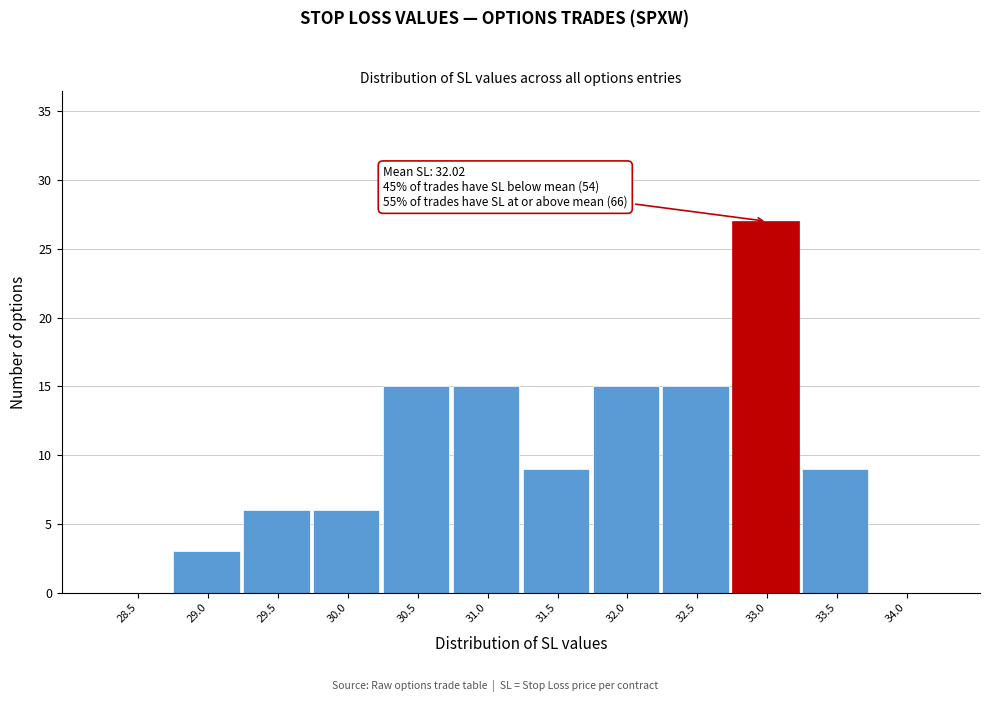

Reading right to left, transcribe all the data shown in this chart.

34.0=0	33.5=9	33.0=27	32.5=15	32.0=15	31.5=9	31.0=15	30.5=15	30.0=6	29.5=6	29.0=3	28.5=0